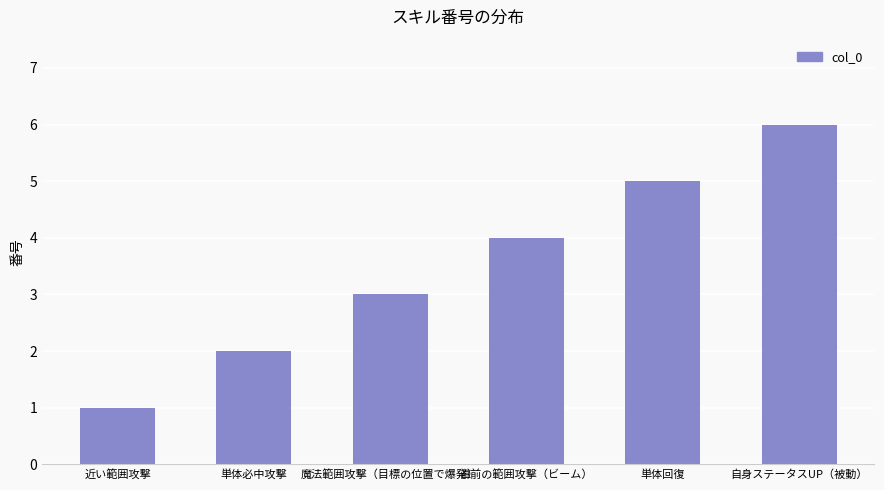

Are the bars grouped side by side (vs. stacked)?

No